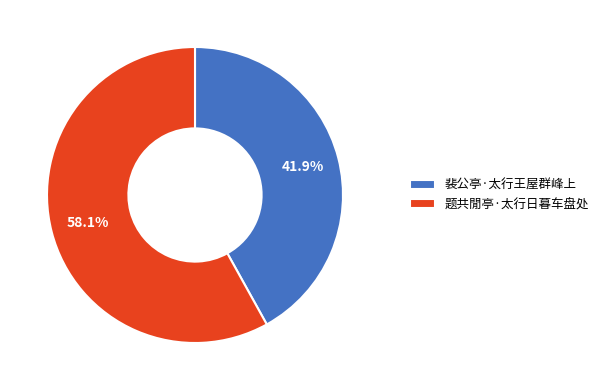

What is the ratio of the value at 题共閒亭·太行日暮车盘处 to the value at 裴公亭·太行王屋群峰上?

1.4